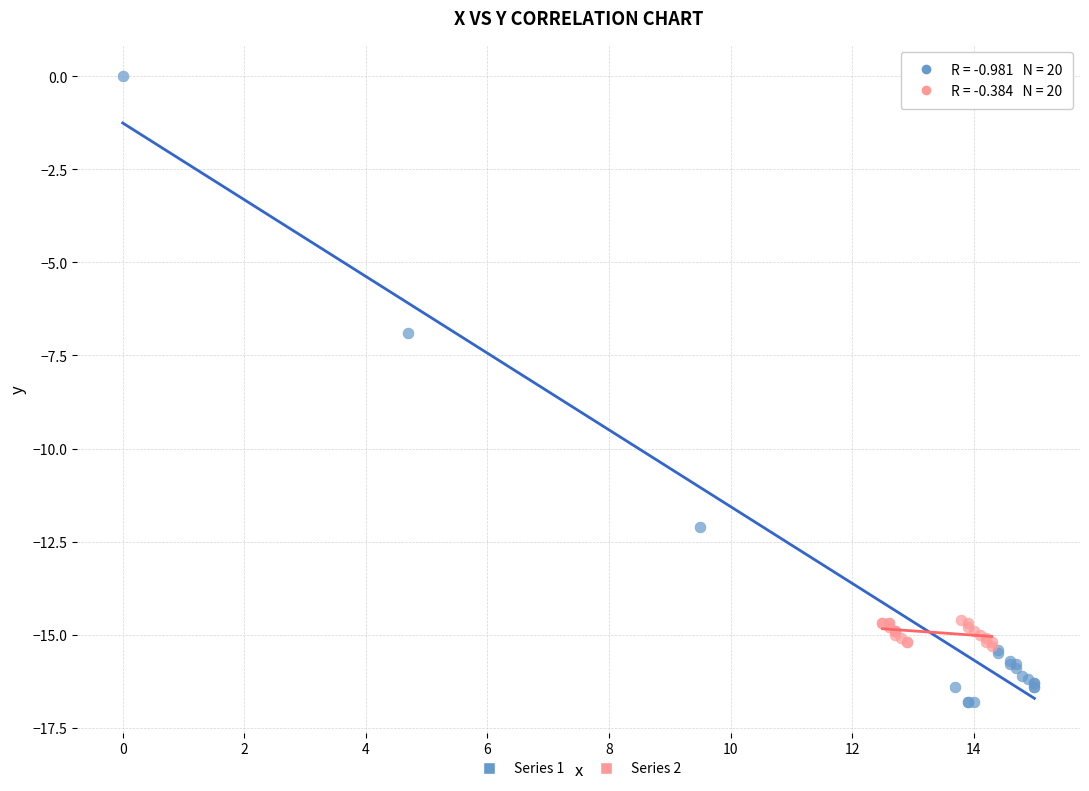

Which series has the widest spread of Y values?

Series 1